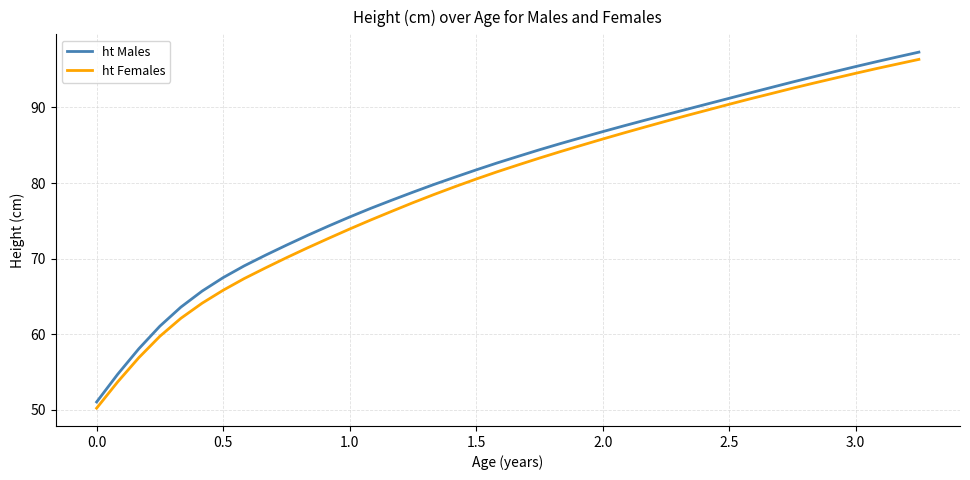

Which series has the largest range (max minus min)?

ht Males